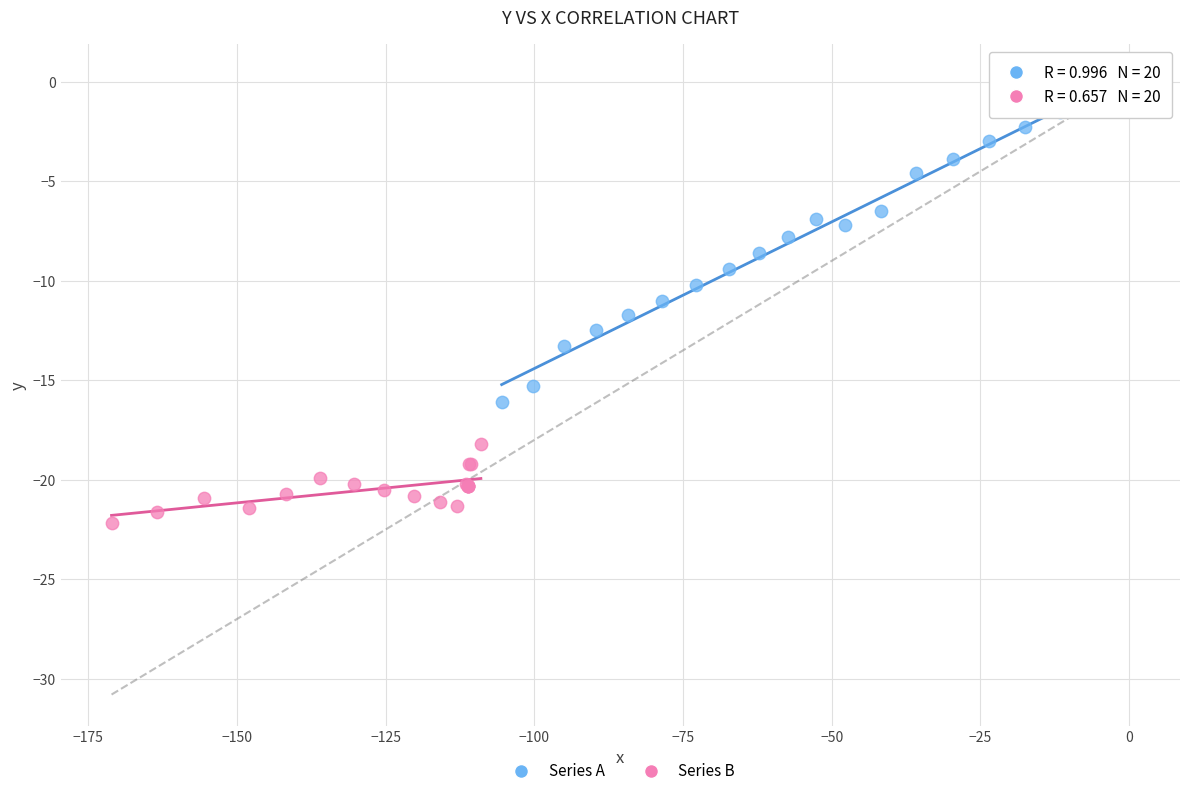

Which series reaches the maximum Y coordinate?

Series A